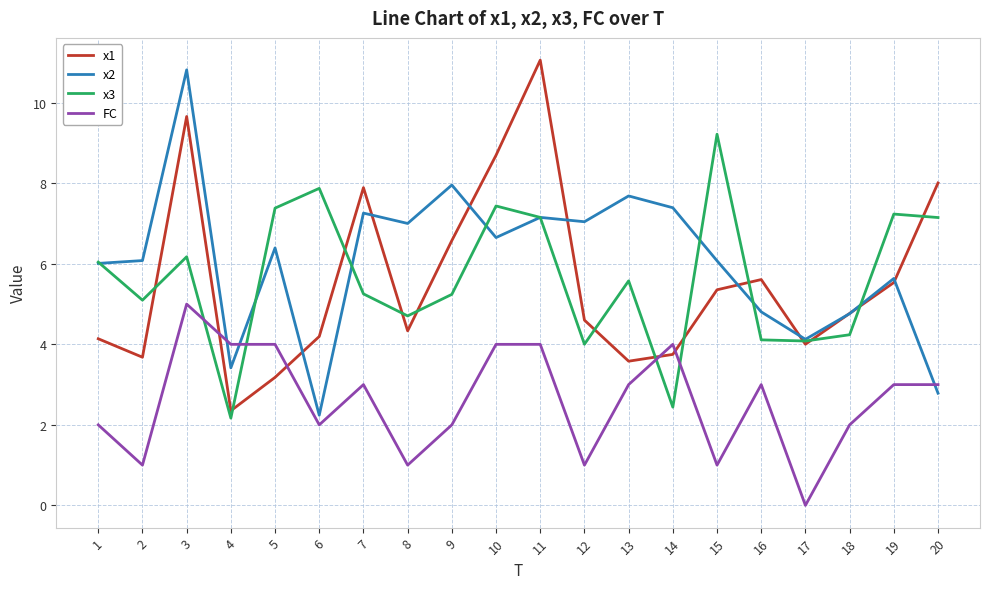

Where is the first local maximum for x1?

3